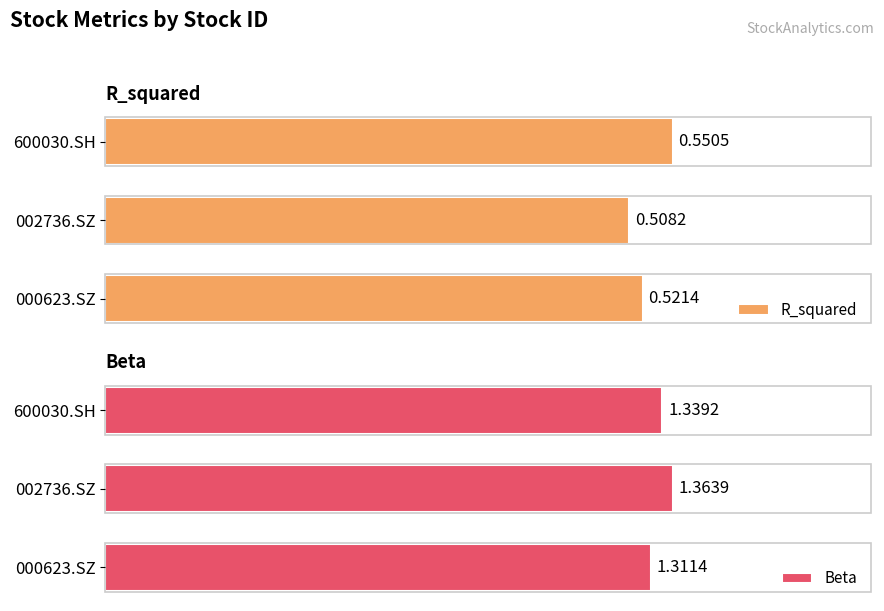

What is the minimum value for Beta?

1.3